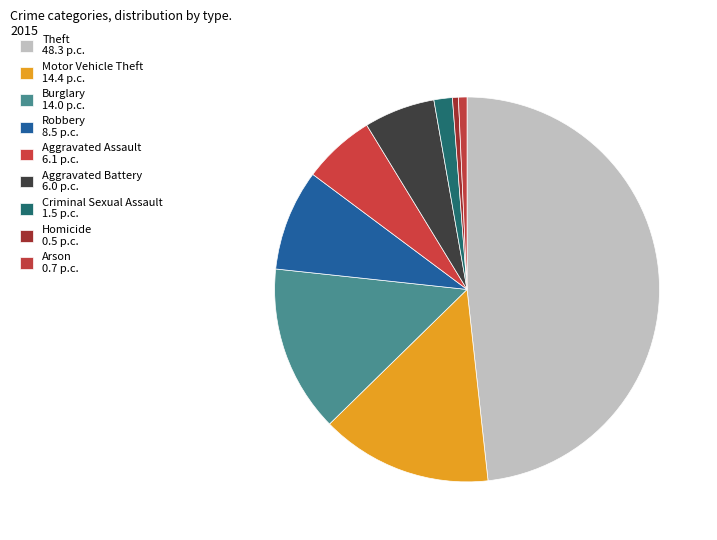

Is Homicide the majority of the pie?

No